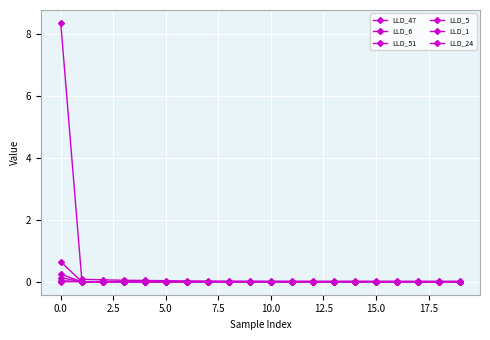

True or false: LLD_47 has more than 0 interior local peaks.

False